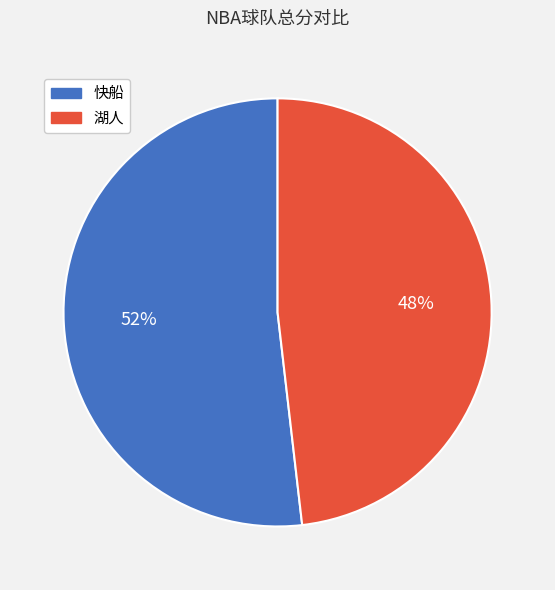

Which slice represents more than half of the pie?

快船